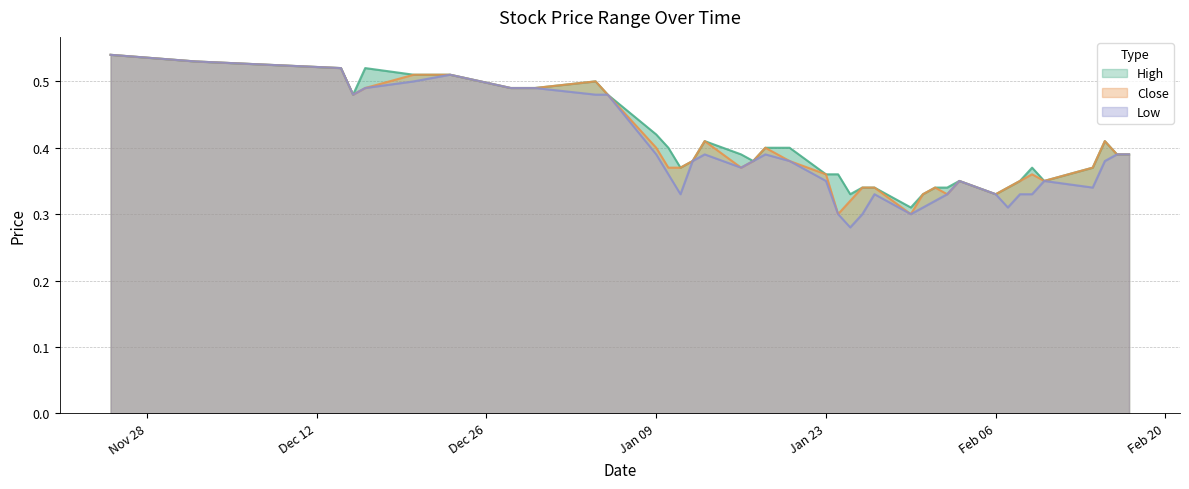

At 2016-12-23, list the series in order from smallest to largest.

High, Close, Low